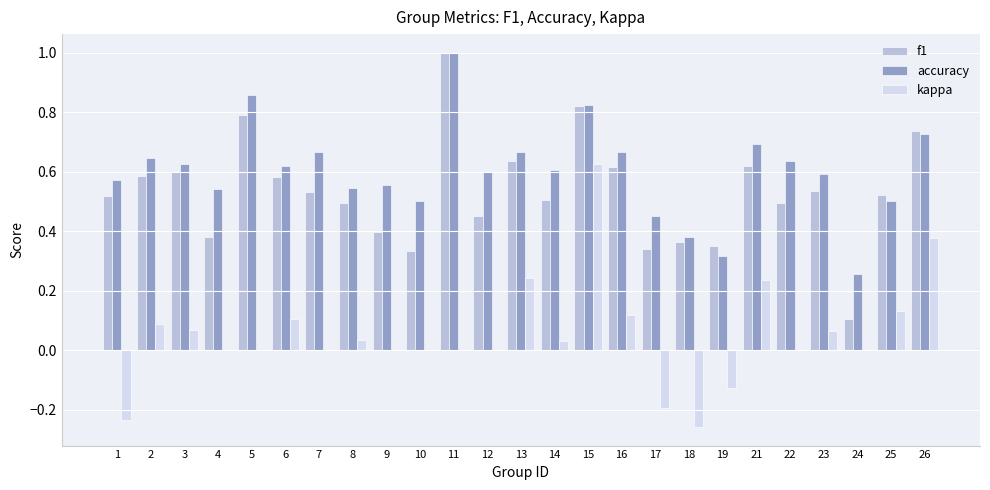

What is the sum of all f1 values?

13.3